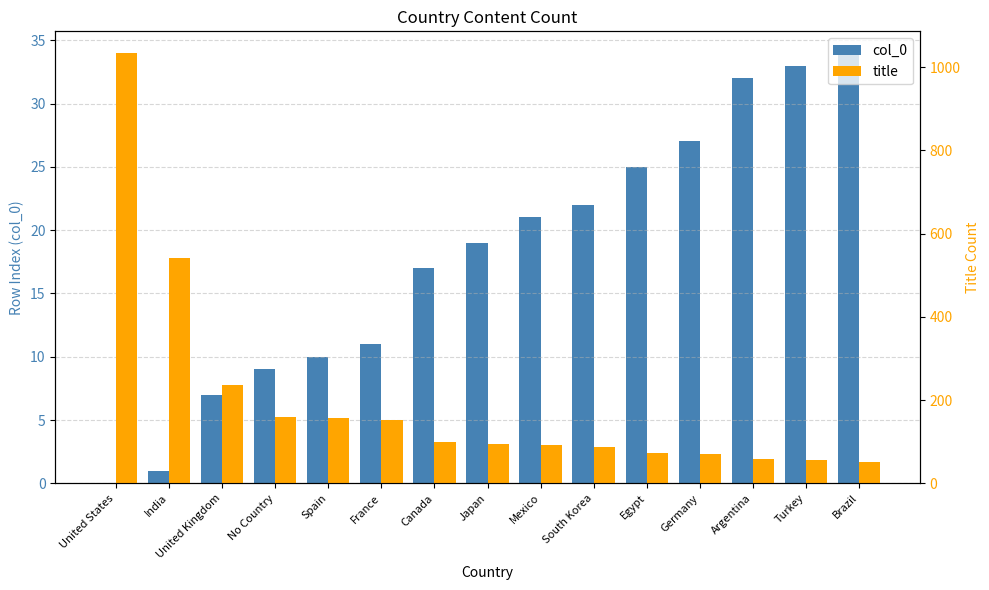

Between Germany and No Country, which is larger?

Germany